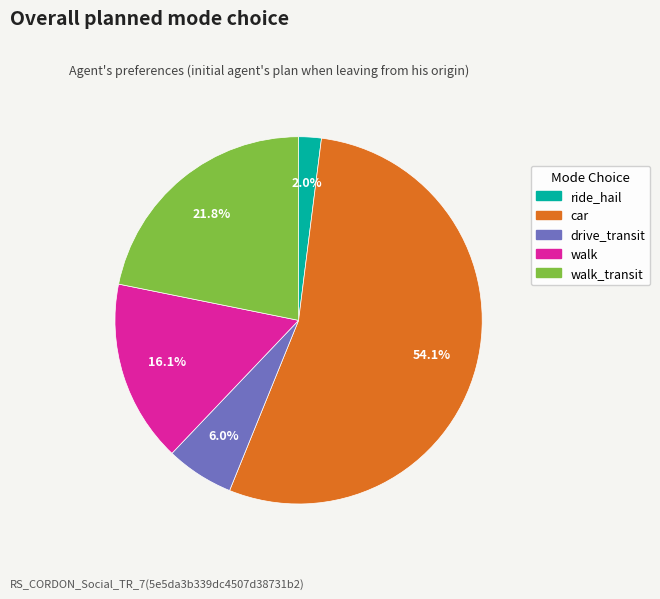

Combined, do ride_hail and walk account for over 50%?

No